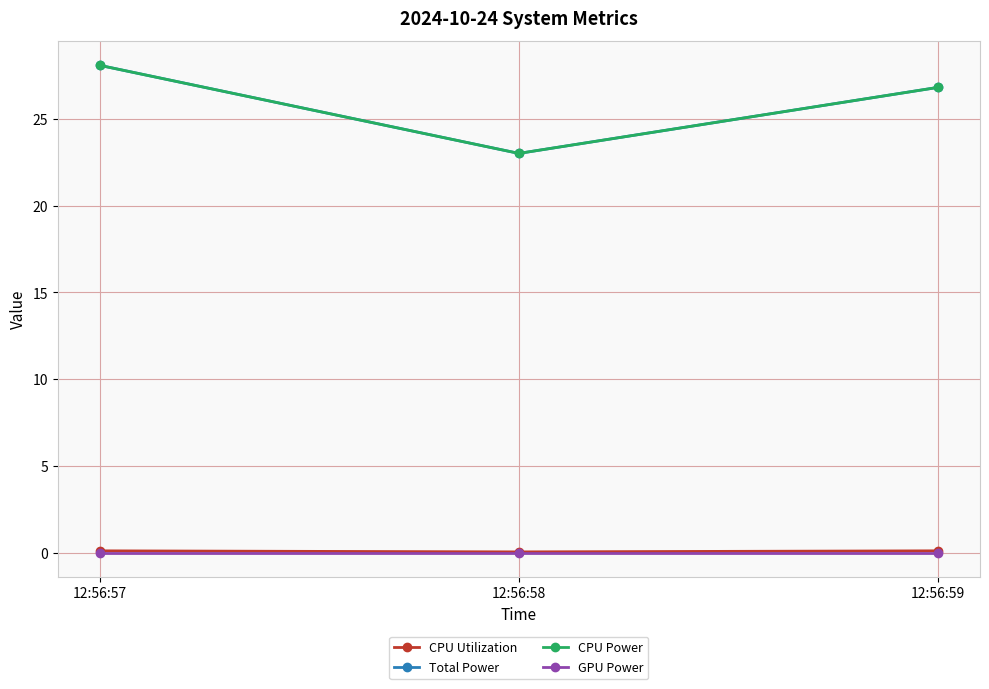

Is this an area chart (filled region under the line)?

No